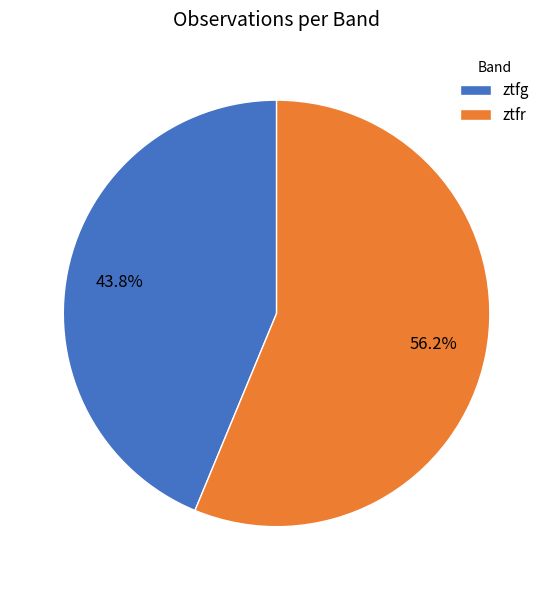

Is the sum of ztfr and ztfg greater than half?

Yes